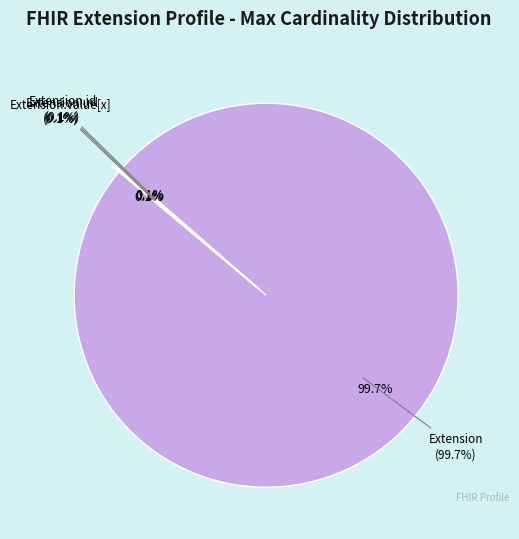

To the nearest percent, what is the average slice percentage?

20%